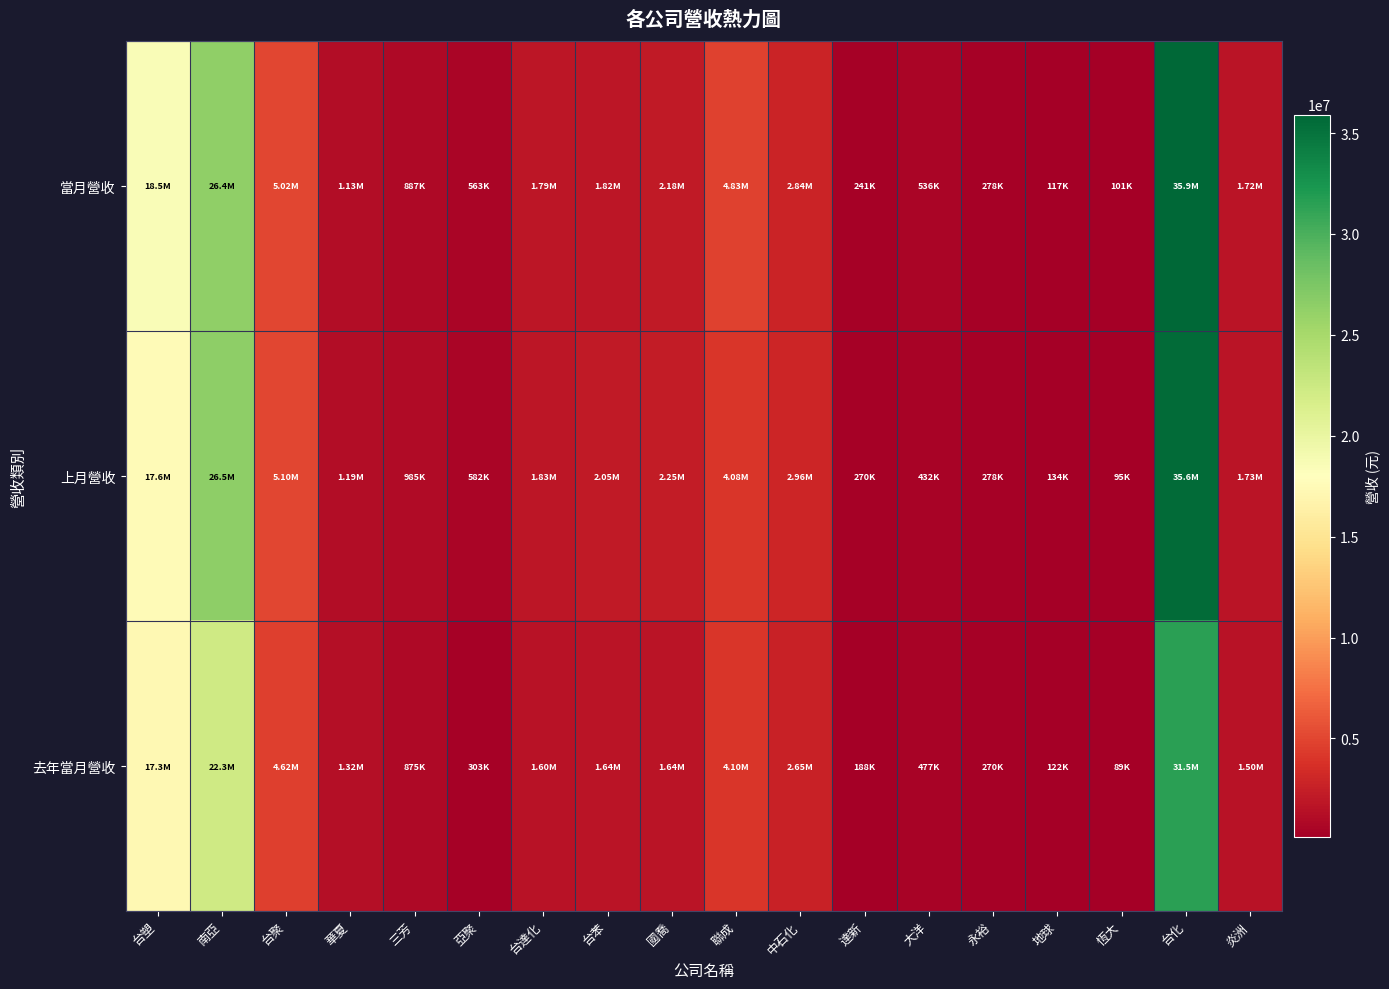

Reading left to right, extract all data points from this chart.

當月營收: 台塑=18507323	南亞=26401702	台聚=5016844	華夏=1134886	三芳=886708	亞聚=563171	台達化=1792910	台苯=1818478	國喬=2182966	聯成=4828947	中石化=2840644	達新=240559	大洋=536169	永裕=278173	地球=116700	恆大=101338	台化=35919915	炎洲=1718693
上月營收: 台塑=17556100	南亞=26526215	台聚=5102128	華夏=1187528	三芳=984710	亞聚=581679	台達化=1829005	台苯=2050356	國喬=2245847	聯成=4075495	中石化=2964454	達新=269553	大洋=432027	永裕=278022	地球=134001	恆大=95389	台化=35616621	炎洲=1734403
去年當月營收: 台塑=17255770	南亞=22317782	台聚=4618697	華夏=1322692	三芳=874612	亞聚=302902	台達化=1602661	台苯=1644868	國喬=1641988	聯成=4097791	中石化=2647131	達新=188124	大洋=477145	永裕=270426	地球=121534	恆大=88818	台化=31487920	炎洲=1504808